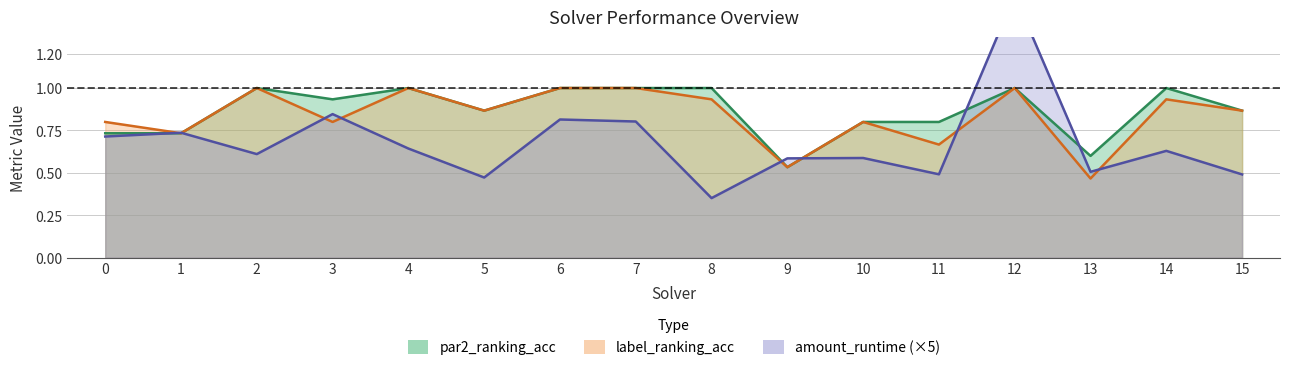

True or false: par2_ranking_acc and label_ranking_acc intersect in this chart.

False